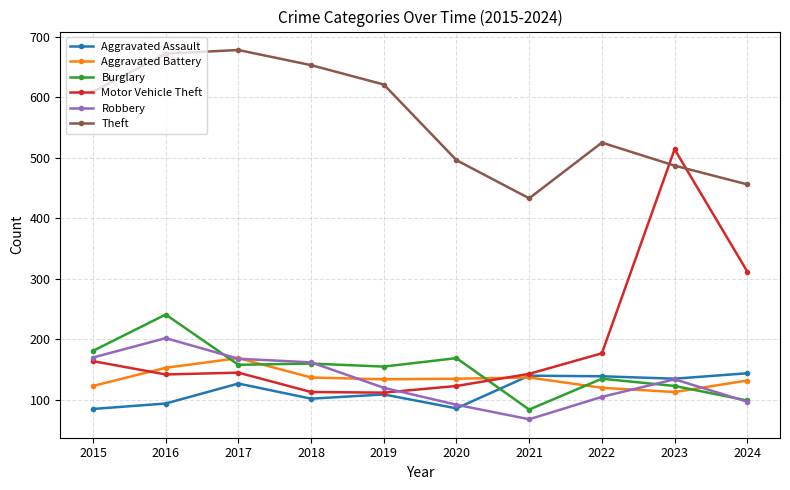

At how many categories does at least one series exceed 354?

10